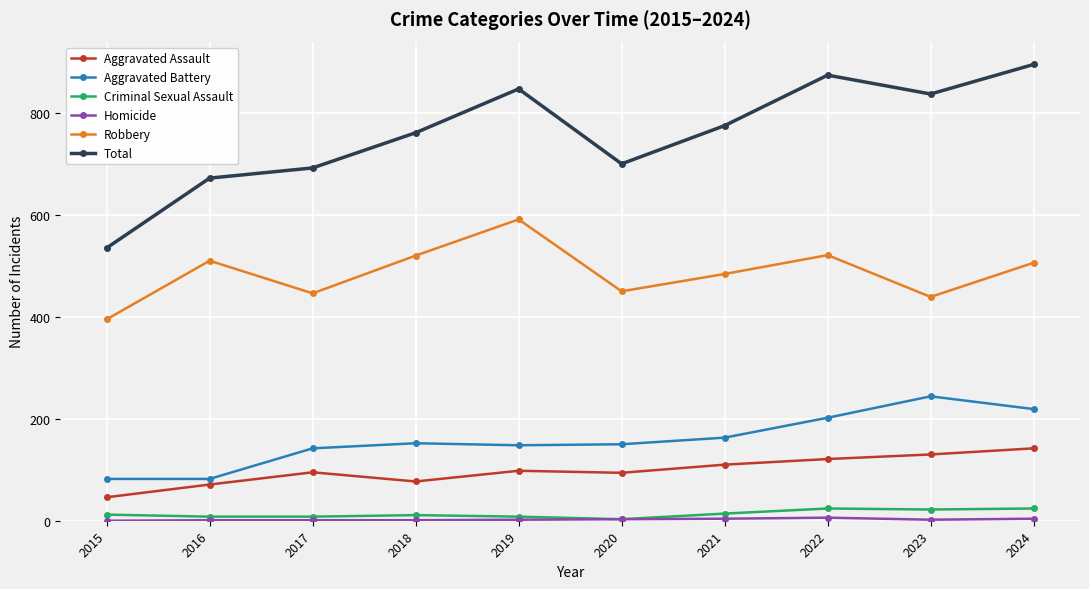

Which series has the widest spread of values?

Total